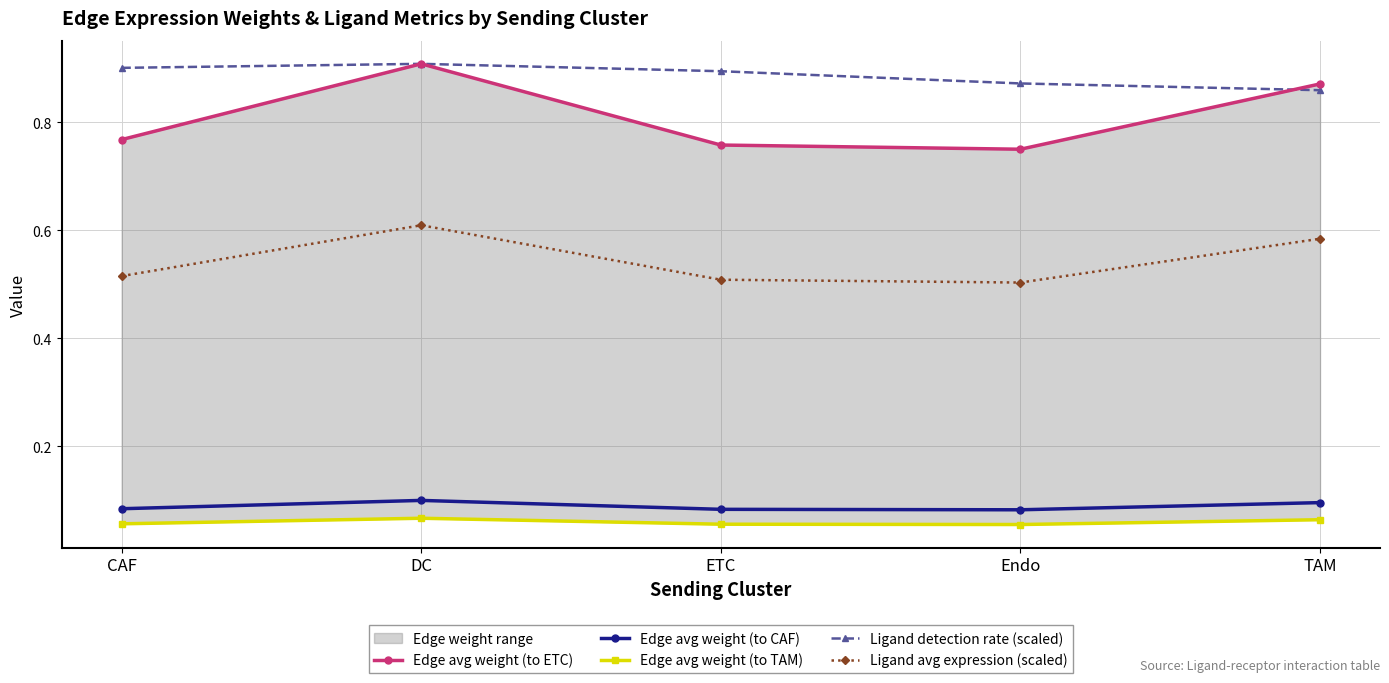

Is the value of Edge avg weight (to CAF) at DC greater than the value of Ligand detection rate (scaled) at DC?

No